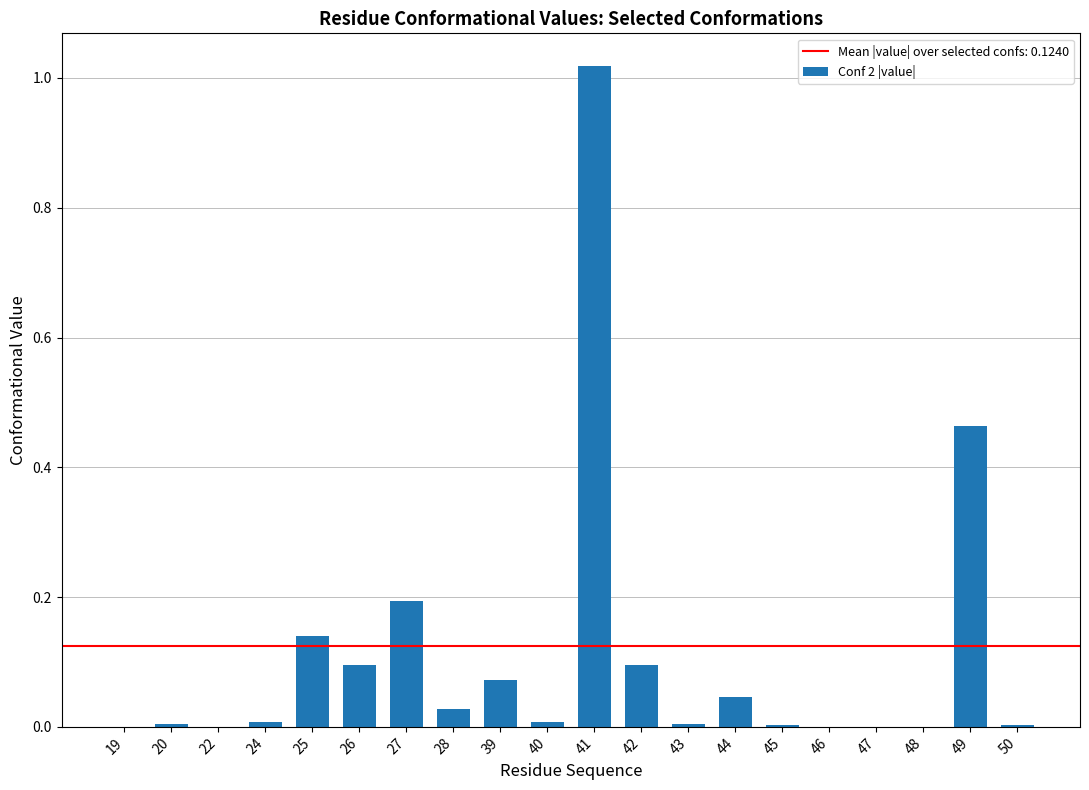

The value at 42 is 0.0. True or false?

False